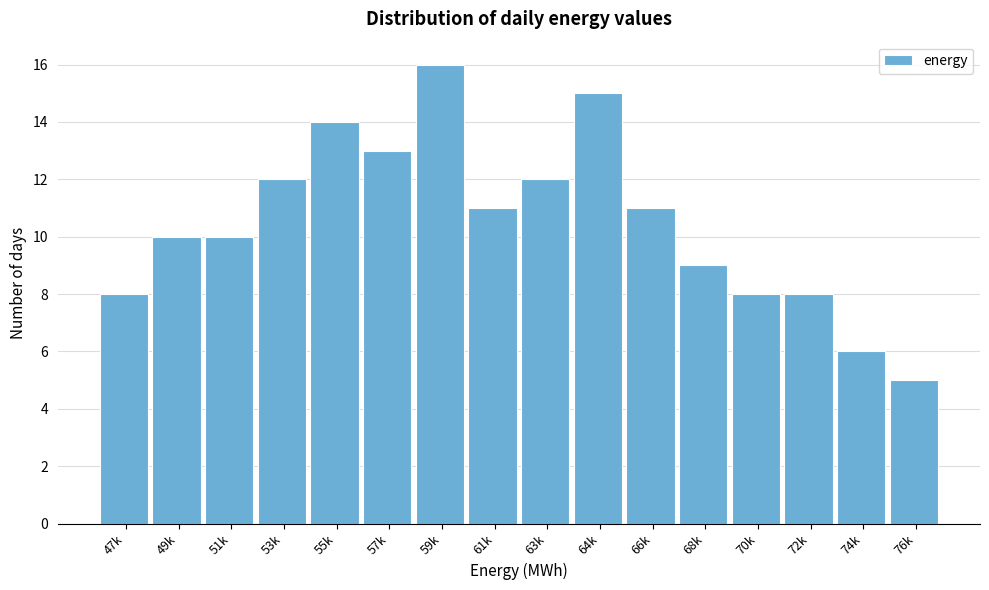

Reading left to right, extract all data points from this chart.

8	10	10	12	14	13	16	11	12	15	11	9	8	8	6	5